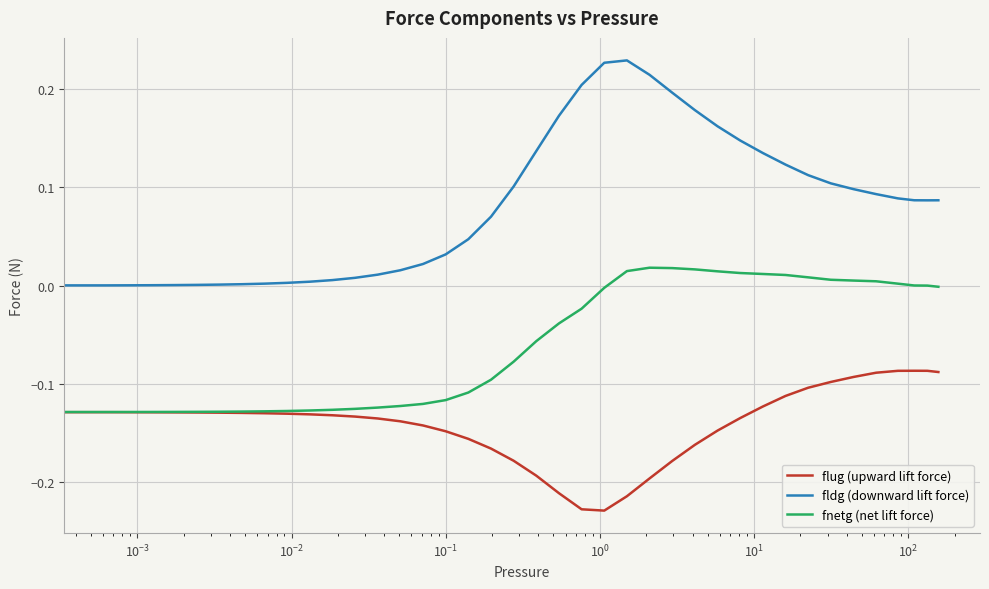

Which series has the largest total across all categories?

fldg (downward lift force)